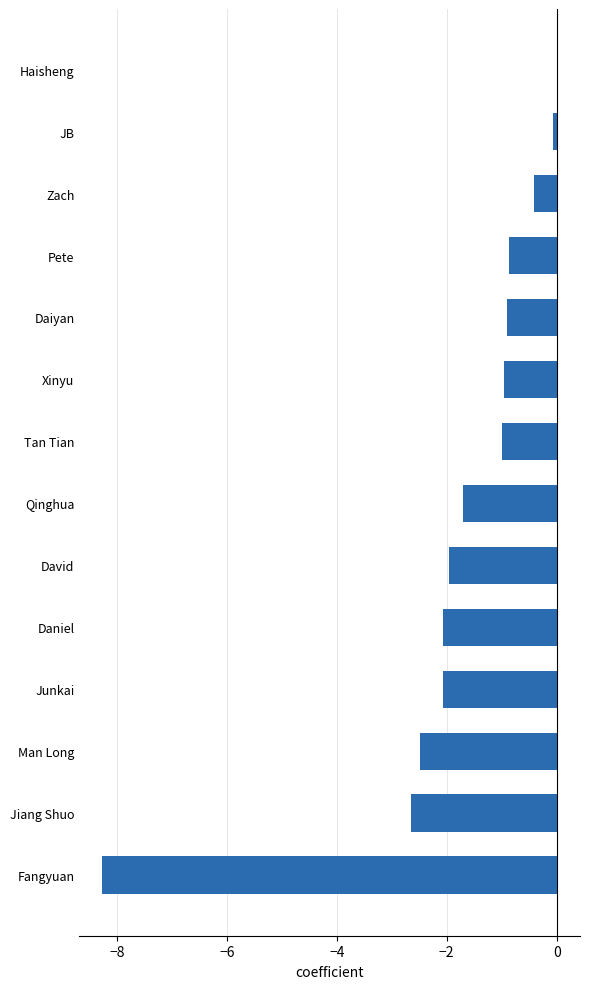

How many values exceed 0?

1